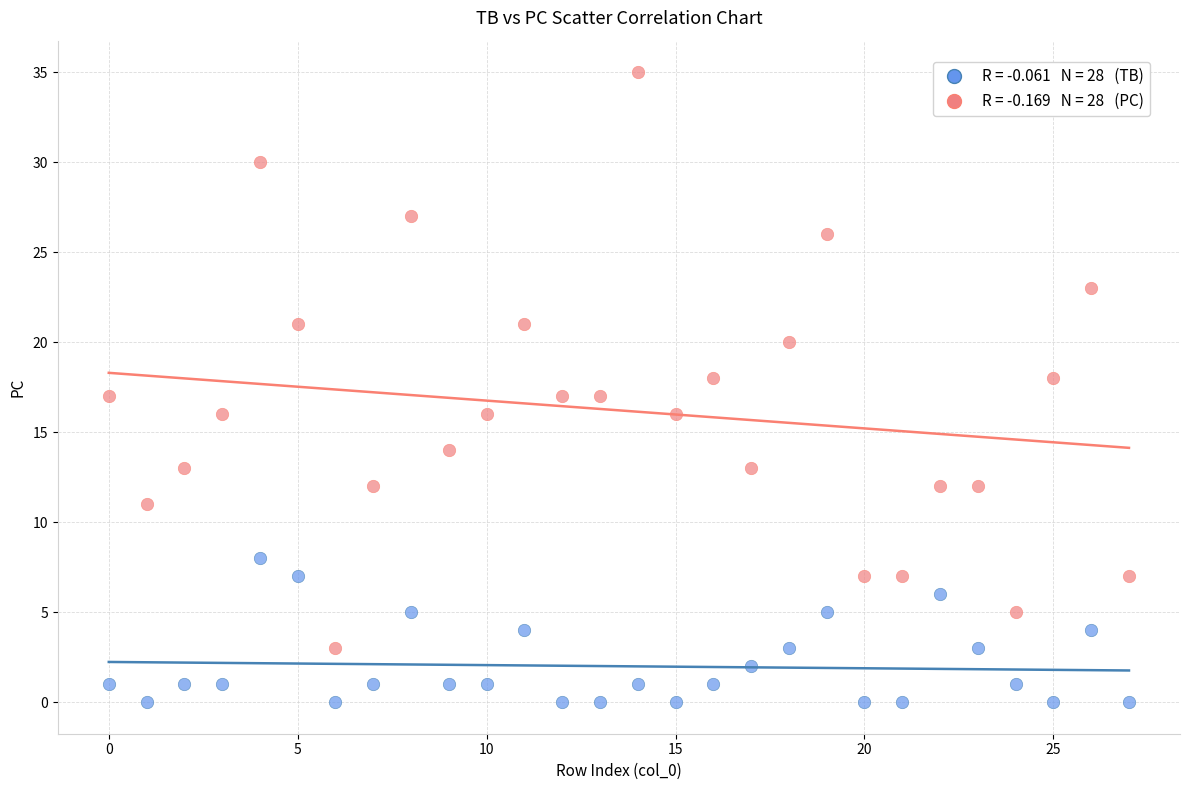

Across all data points, what is the range of Y values (max minus min)?

35